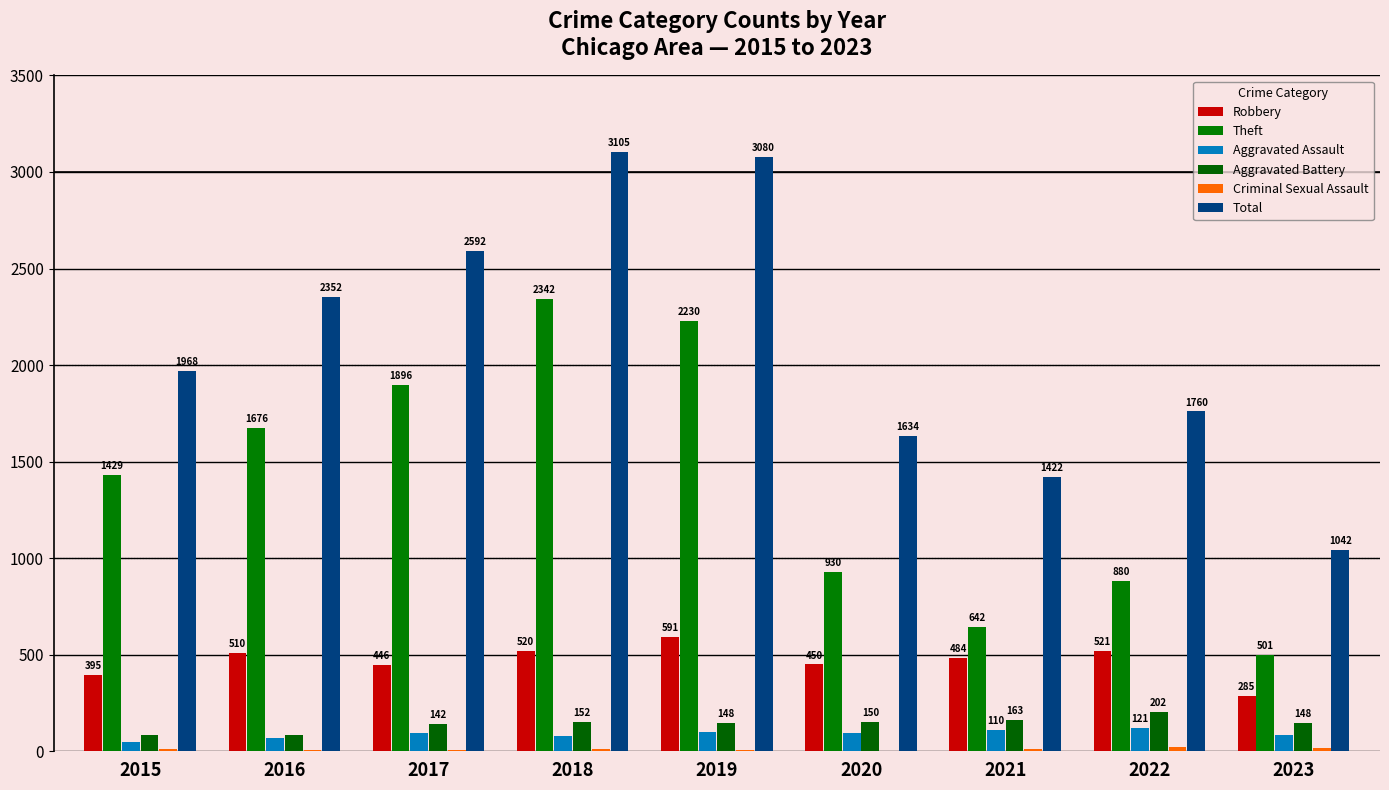

How many groups of bars are there?

9